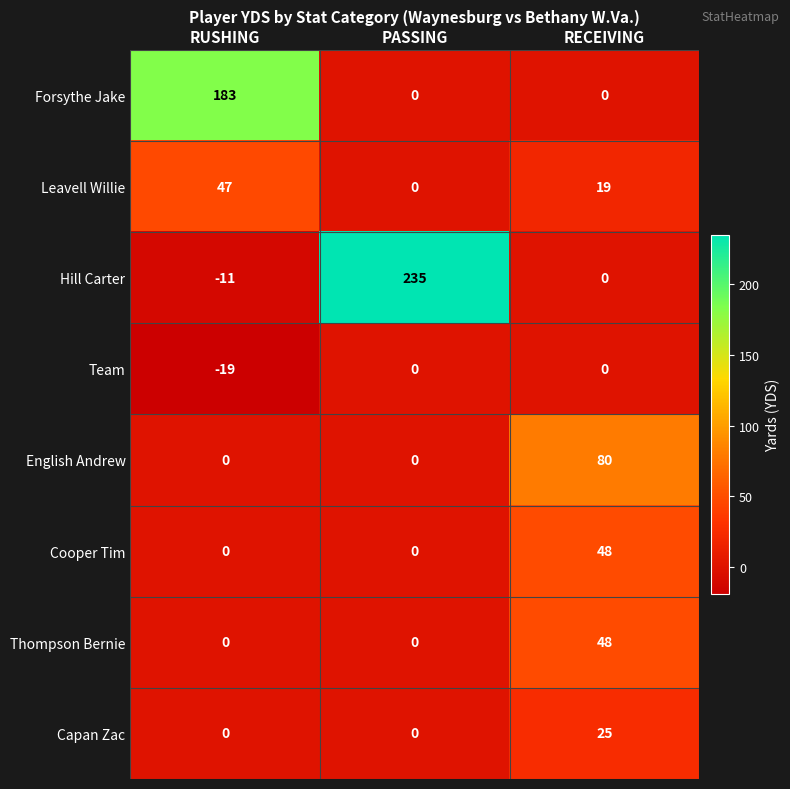

What is the spread (max minus min) of values at RECEIVING?

80